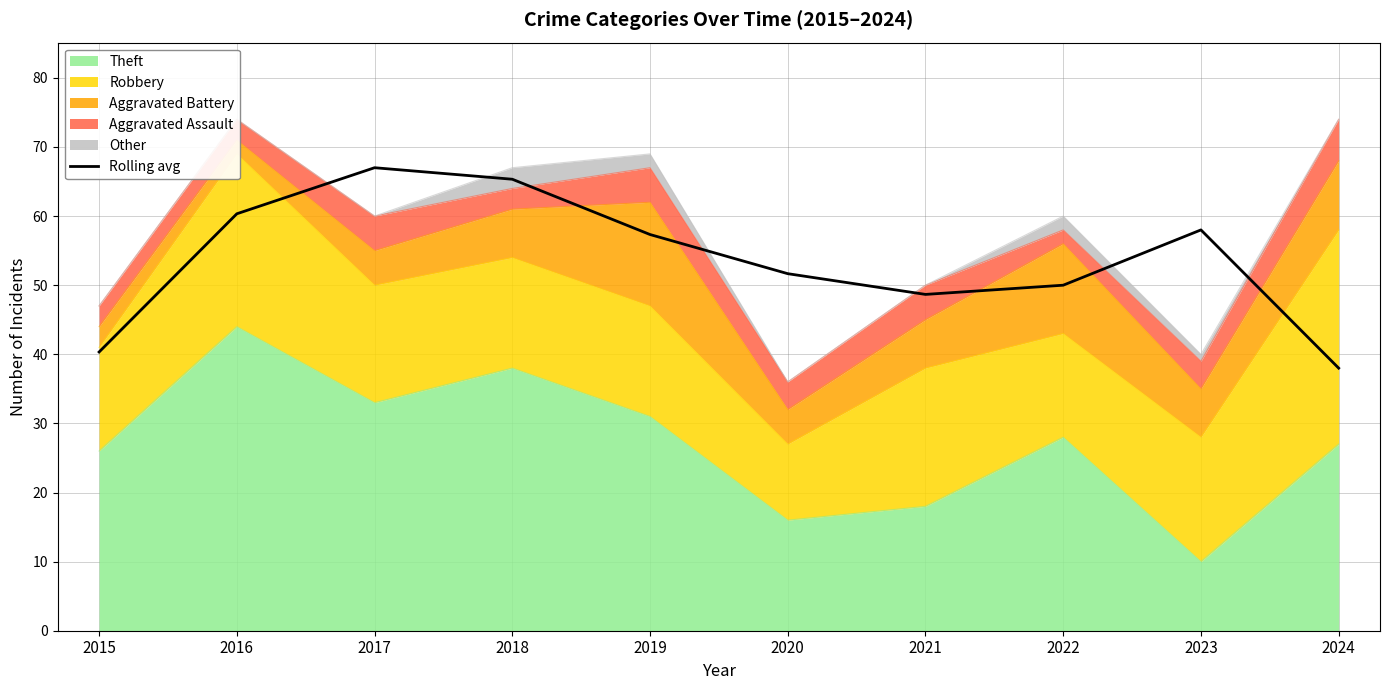

What is the sum of all values?

536.7